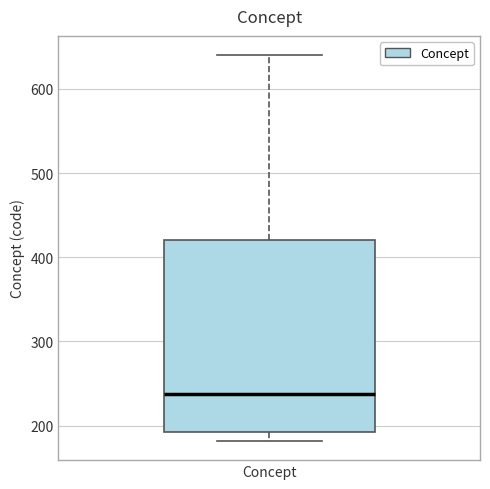

Transcribe this box plot: give where the median line is, the range the box spans, and where the two whiskers end, as read against the y-axis. The values are not printed on the chart, so give them approximately, as read against the axis.

median 240, box 190 to 420, whiskers 180 to 640